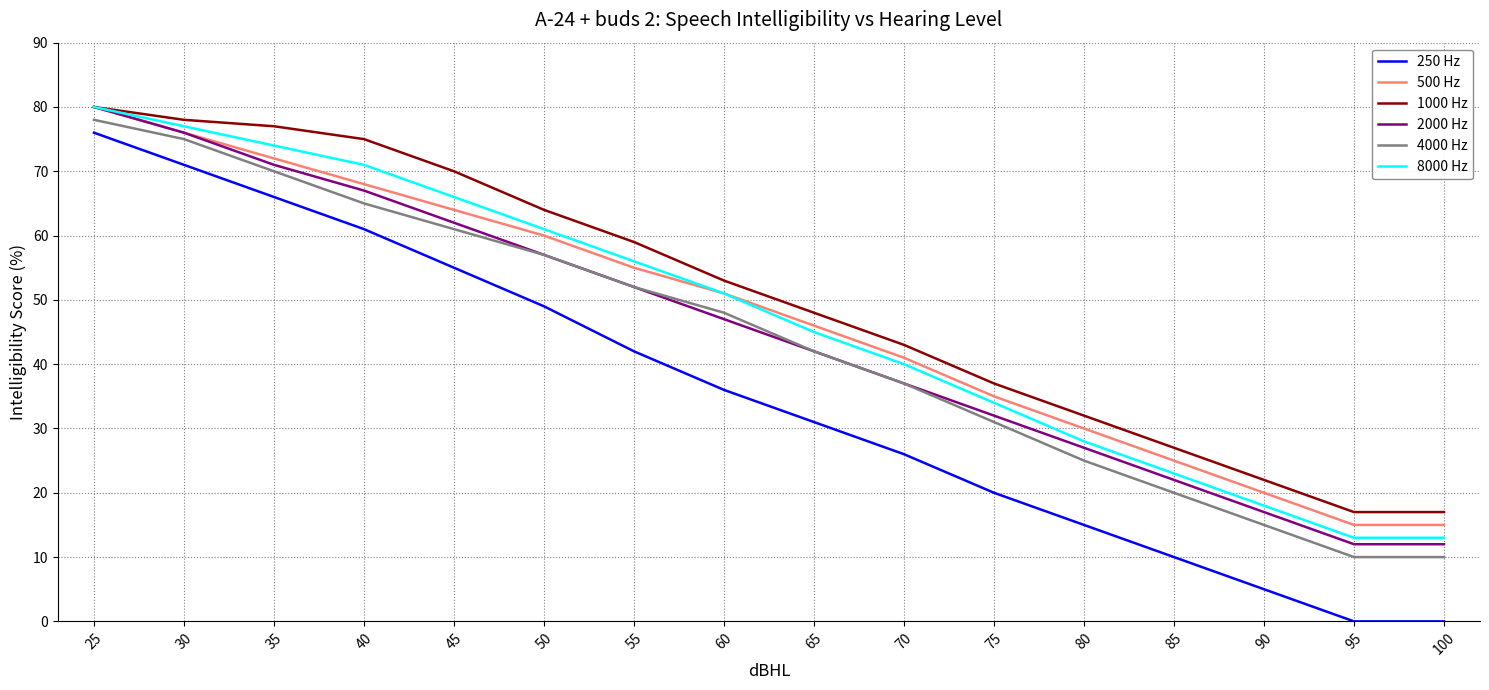

Reading left to right, list all the values displayed in this chart.

250 Hz: 25=76	30=71	35=66	40=61	45=55	50=49	55=42	60=36	65=31	70=26	75=20	80=15	85=10	90=5	95=0	100=0
500 Hz: 25=80	30=76	35=72	40=68	45=64	50=60	55=55	60=51	65=46	70=41	75=35	80=30	85=25	90=20	95=15	100=15
1000 Hz: 25=80	30=78	35=77	40=75	45=70	50=64	55=59	60=53	65=48	70=43	75=37	80=32	85=27	90=22	95=17	100=17
2000 Hz: 25=80	30=76	35=71	40=67	45=62	50=57	55=52	60=47	65=42	70=37	75=32	80=27	85=22	90=17	95=12	100=12
4000 Hz: 25=78	30=75	35=70	40=65	45=61	50=57	55=52	60=48	65=42	70=37	75=31	80=25	85=20	90=15	95=10	100=10
8000 Hz: 25=80	30=77	35=74	40=71	45=66	50=61	55=56	60=51	65=45	70=40	75=34	80=28	85=23	90=18	95=13	100=13